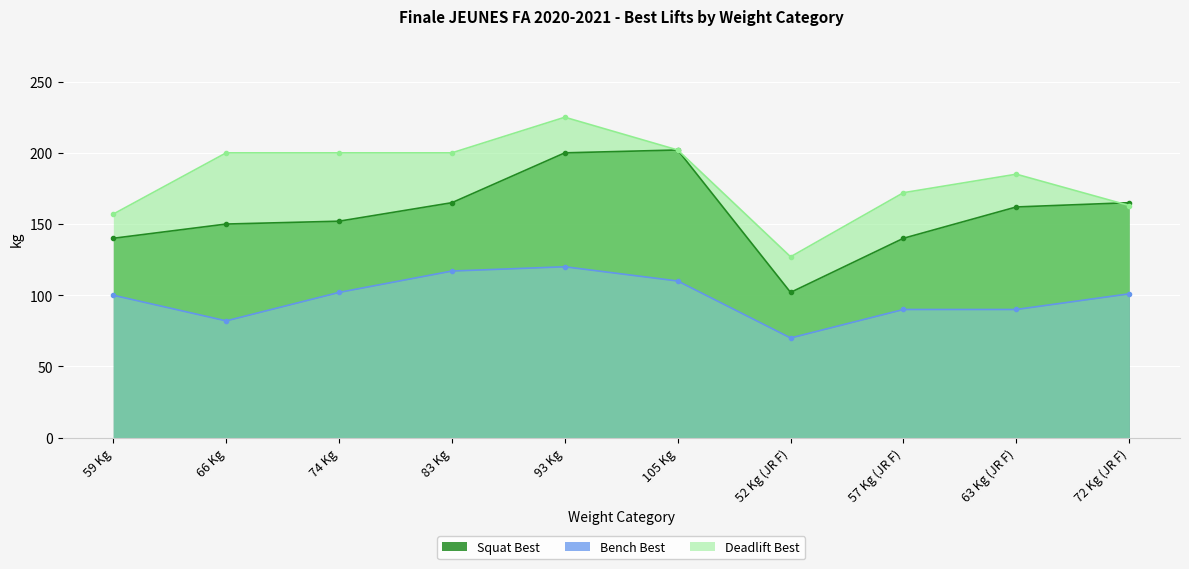

What is the spread (max minus min) of values at 83 Kg?

83